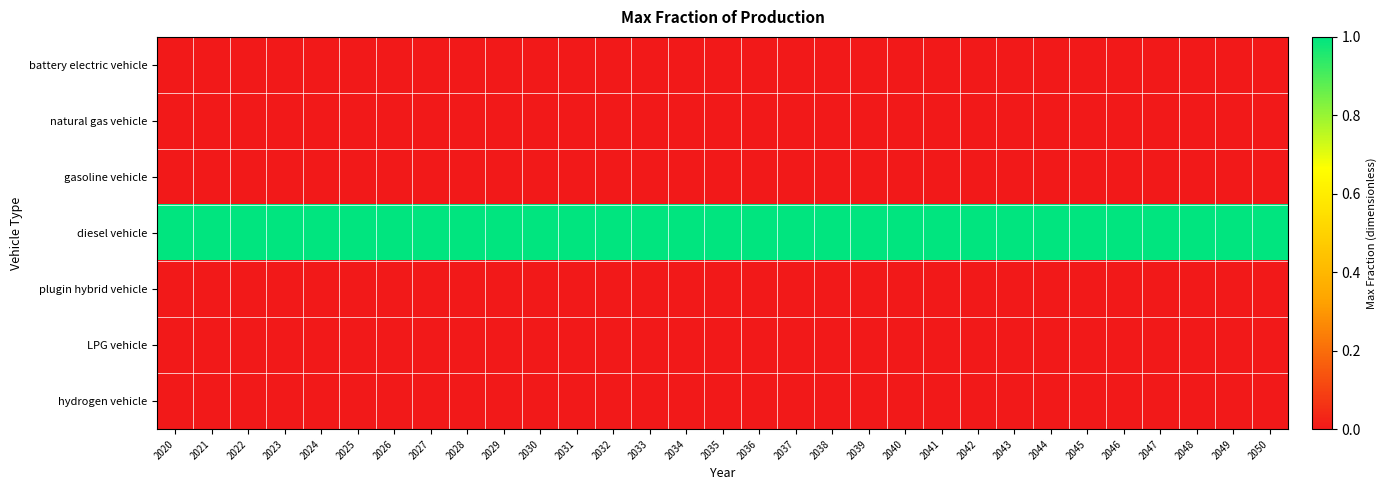

Which series has the largest range (max minus min)?

battery electric vehicle